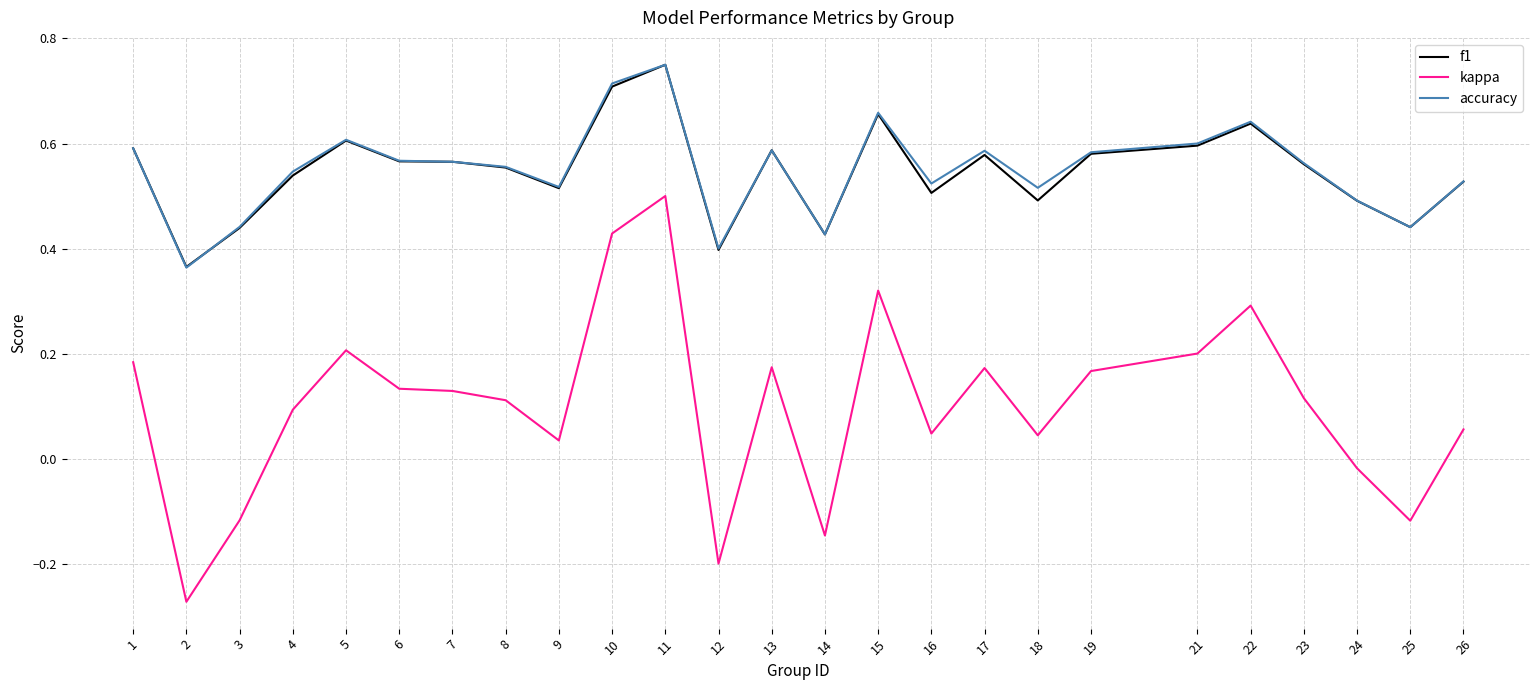

Which category has the highest value in the f1 series?

11